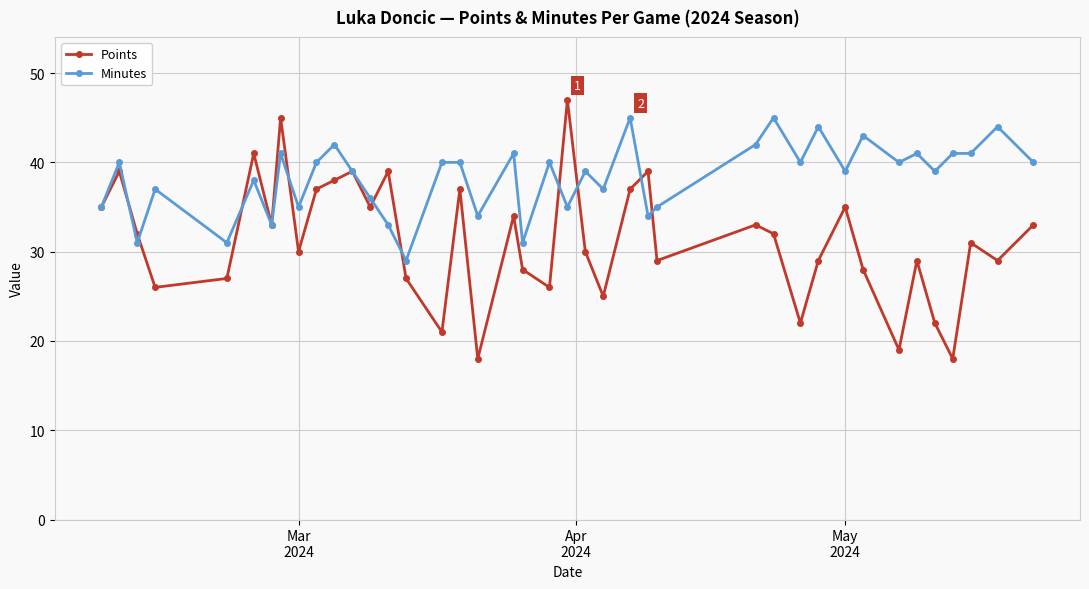

True or false: Minutes has more than 0 points higher than both neighbors.

True